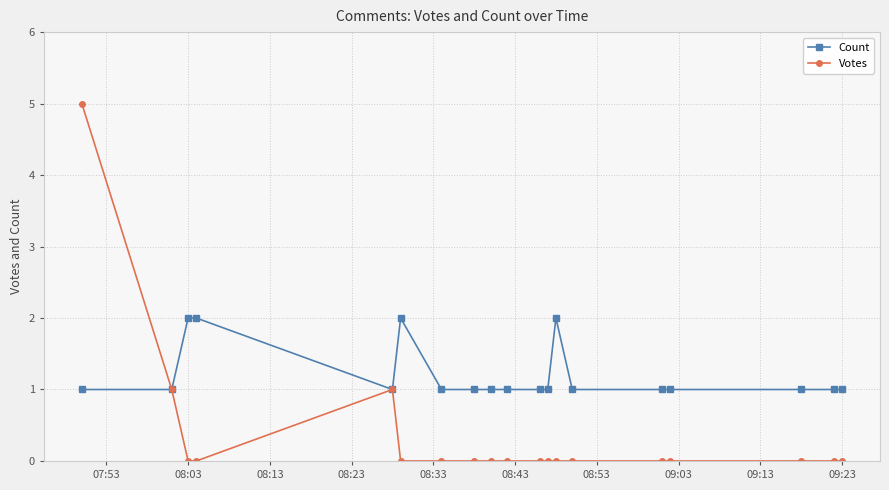

What is the greatest value displayed?

5